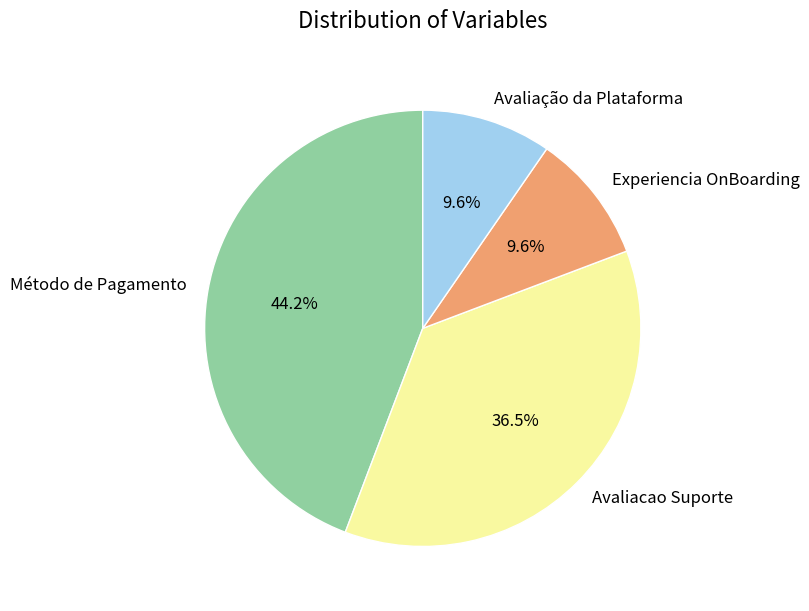

Is there any slice that represents more than half of the pie?

No